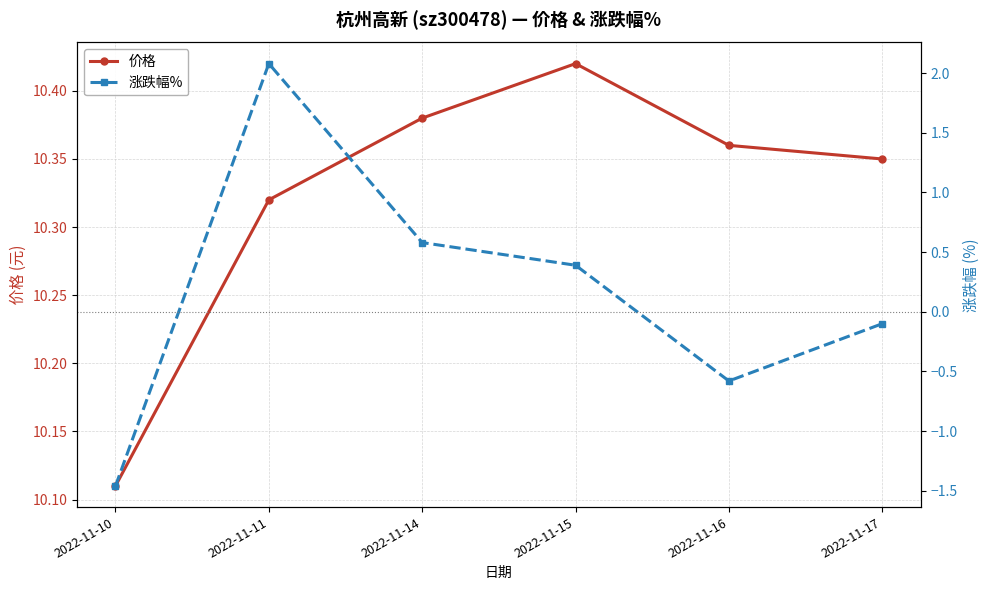

True or false: 价格 has a value of 10.4 at 2022-11-15.

True